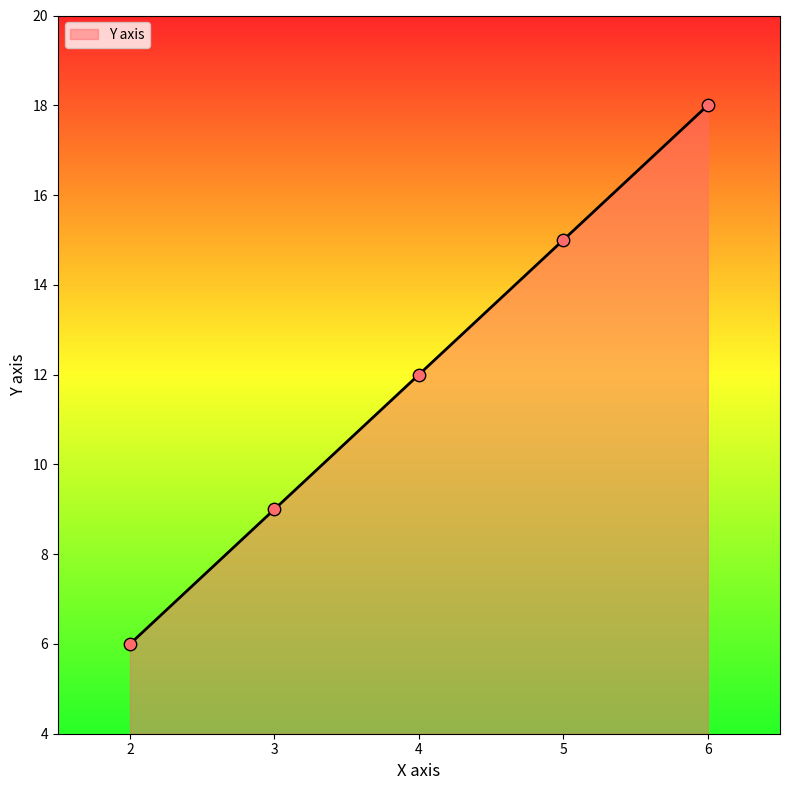

Approximately how many times larger is the value at 2 compared to 5?

0.4